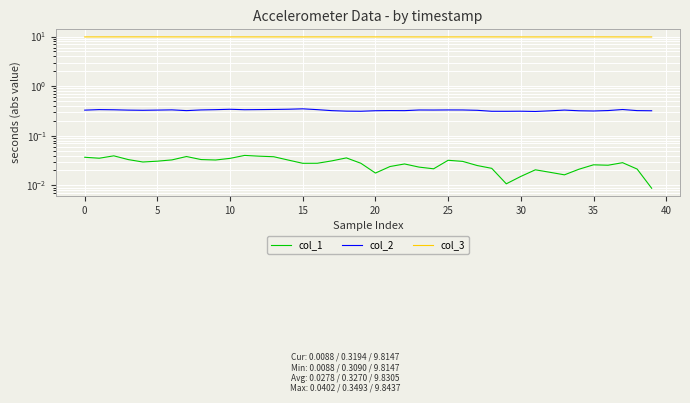

Reading left to right, extract all data points from this chart.

col_1: 0.0	0.0	0.0	0.0	0.0	0.0	0.0	0.0	0.0	0.0	0.0	0.0	0.0	0.0	0.0	0.0	0.0	0.0	0.0	0.0	0.0	0.0	0.0	0.0	0.0	0.0	0.0	0.0	0.0	0.0	0.0	0.0	0.0	0.0	0.0	0.0	0.0	0.0	0.0	0.0
col_2: 0.3	0.3	0.3	0.3	0.3	0.3	0.3	0.3	0.3	0.3	0.3	0.3	0.3	0.3	0.3	0.3	0.3	0.3	0.3	0.3	0.3	0.3	0.3	0.3	0.3	0.3	0.3	0.3	0.3	0.3	0.3	0.3	0.3	0.3	0.3	0.3	0.3	0.3	0.3	0.3
col_3: 9.8	9.8	9.8	9.8	9.8	9.8	9.8	9.8	9.8	9.8	9.8	9.8	9.8	9.8	9.8	9.8	9.8	9.8	9.8	9.8	9.8	9.8	9.8	9.8	9.8	9.8	9.8	9.8	9.8	9.8	9.8	9.8	9.8	9.8	9.8	9.8	9.8	9.8	9.8	9.8